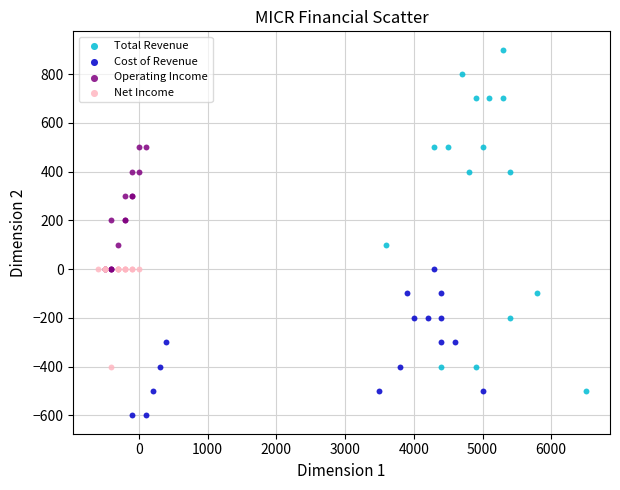

What are all the series names shown in the legend?

Total Revenue, Cost of Revenue, Operating Income, Net Income